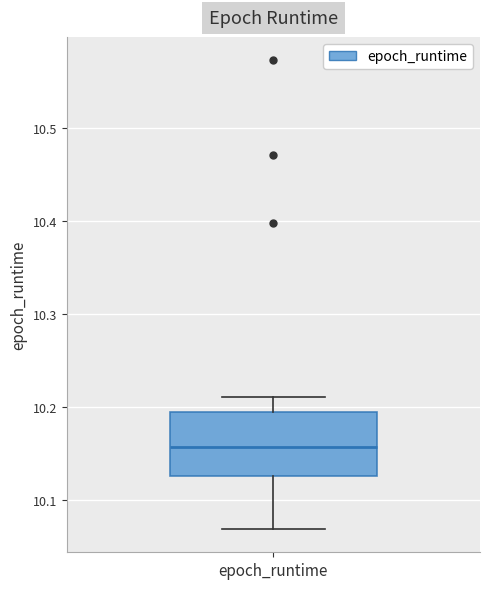

Read this box plot against the y-axis: the position of the median line, the range covered by the box, and the ends of both whiskers. The values are not printed on the chart, so give them approximately, as read against the axis.

median 10.16, box 10.13 to 10.19, whiskers 10.07 to 10.21